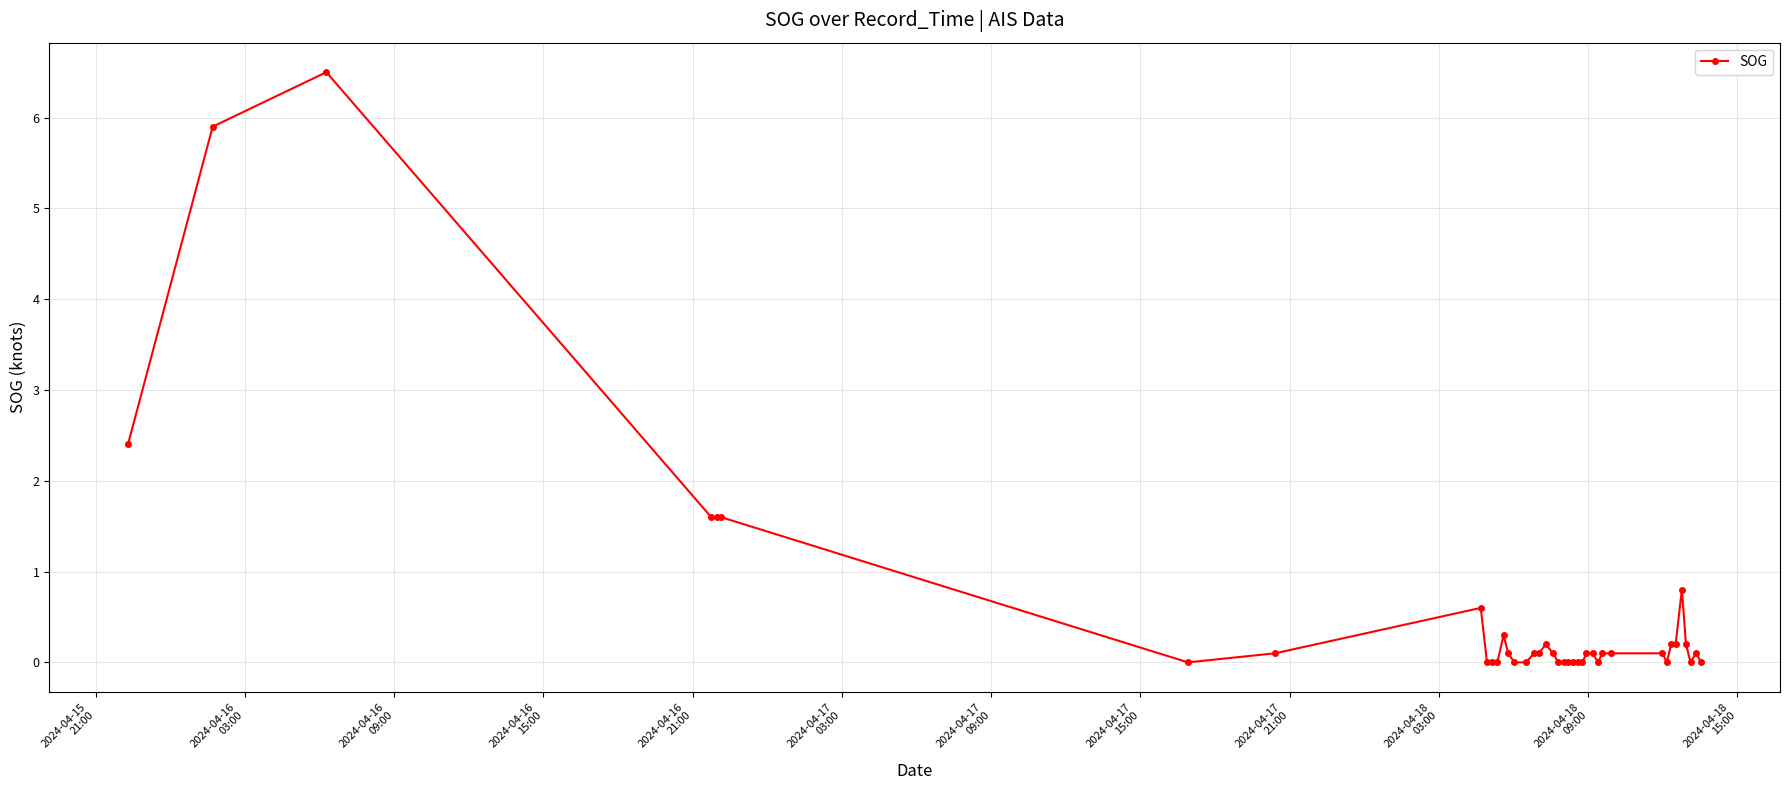

What is the value of the 2nd point from the left?

5.9